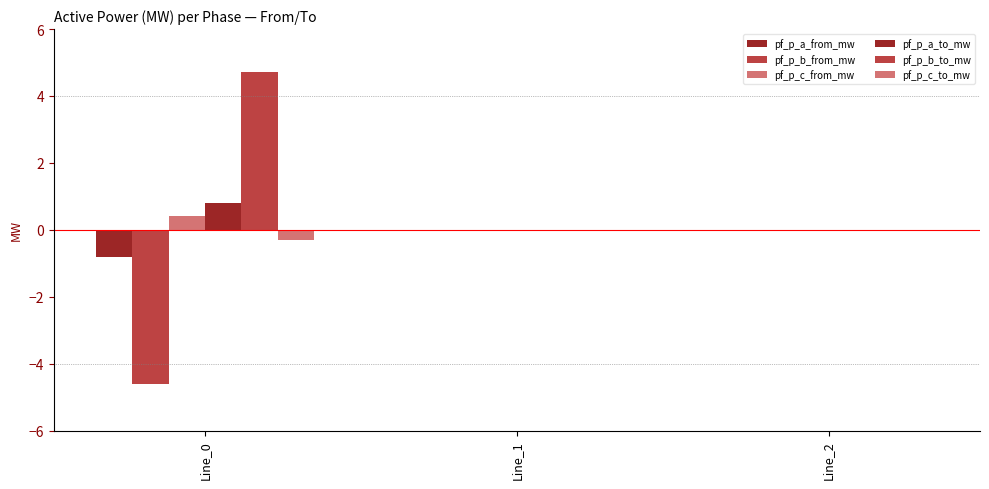

Which series has the widest spread of values?

pf_p_b_to_mw